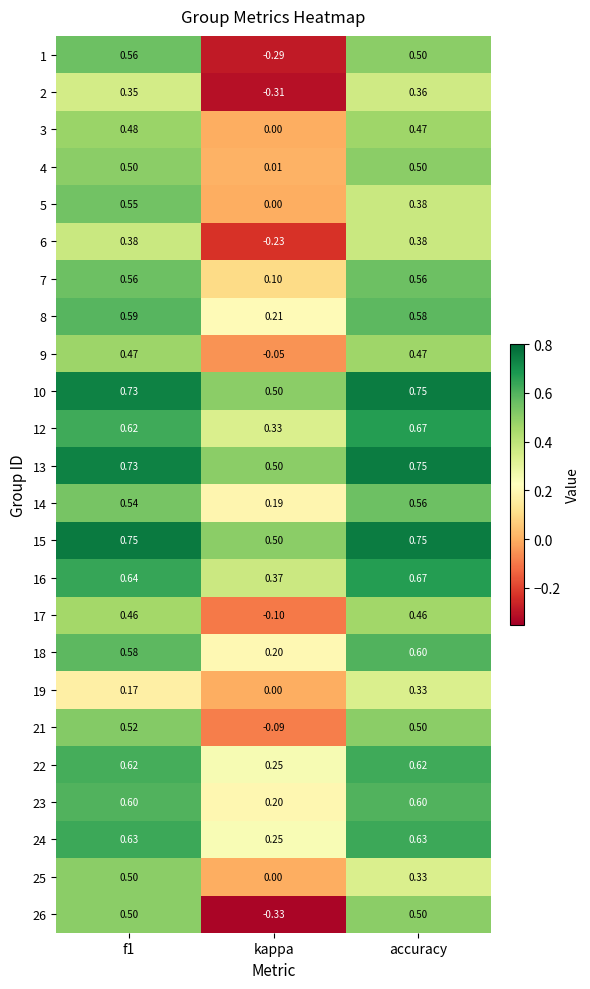

Which series has the largest total across all categories?

15